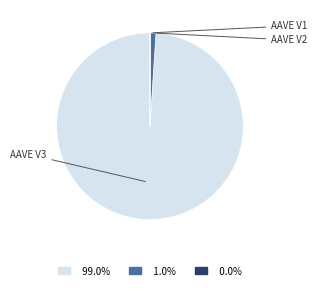

Does any single category account for the majority?

Yes